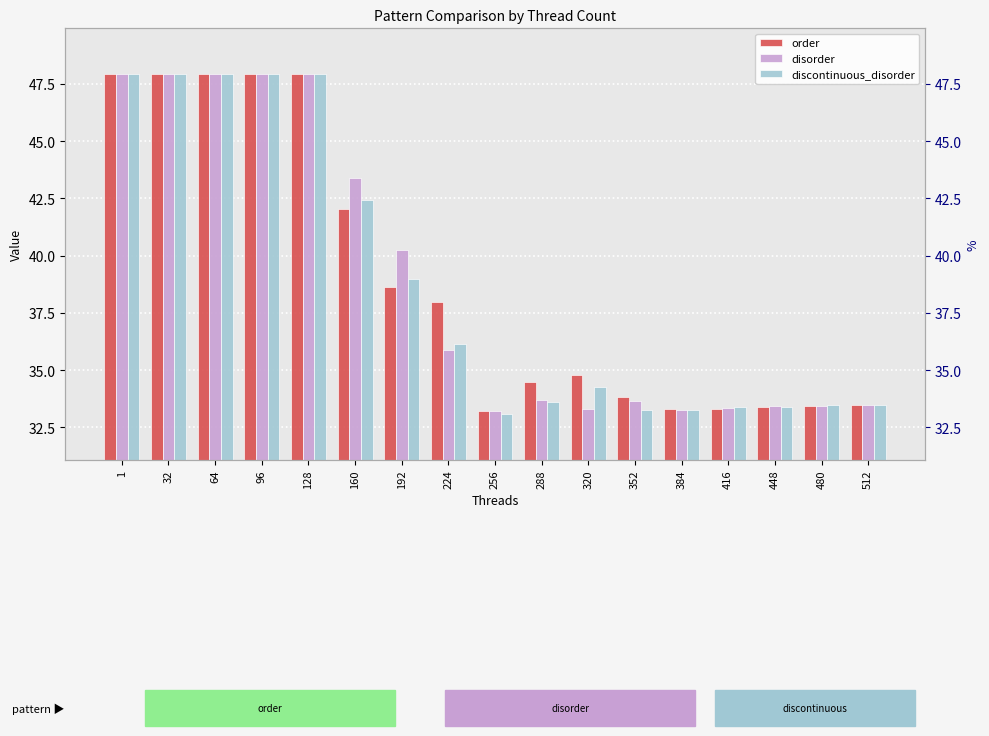

What is the sum of all disorder values?

660.0